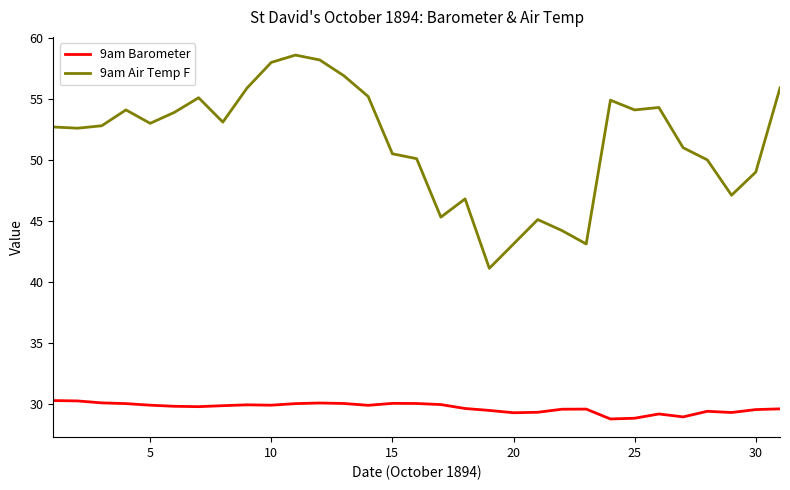

Which series has the largest total across all categories?

9am Air Temp F